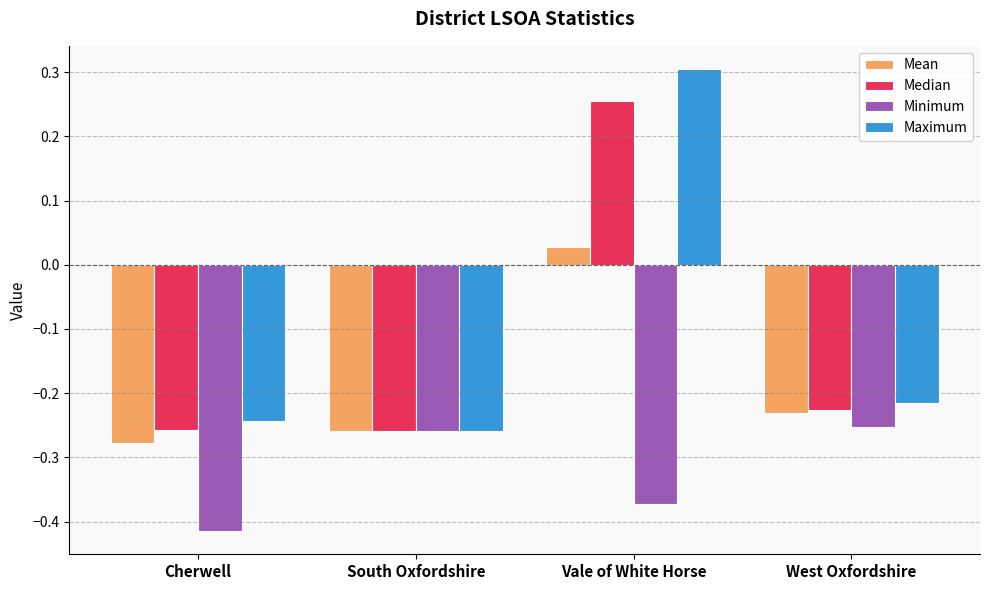

What position from the right is South Oxfordshire?

3